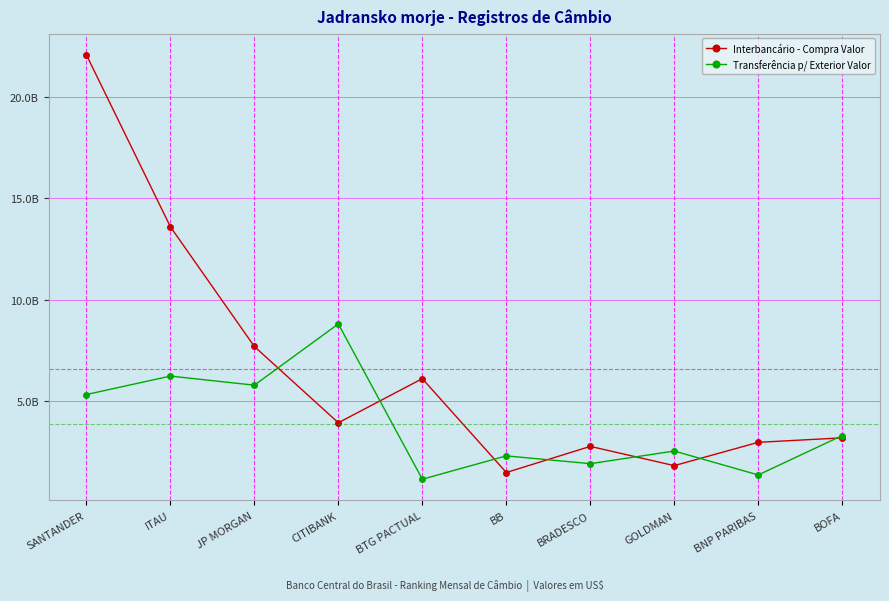

Which series has the largest total across all categories?

Interbancário - Compra Valor